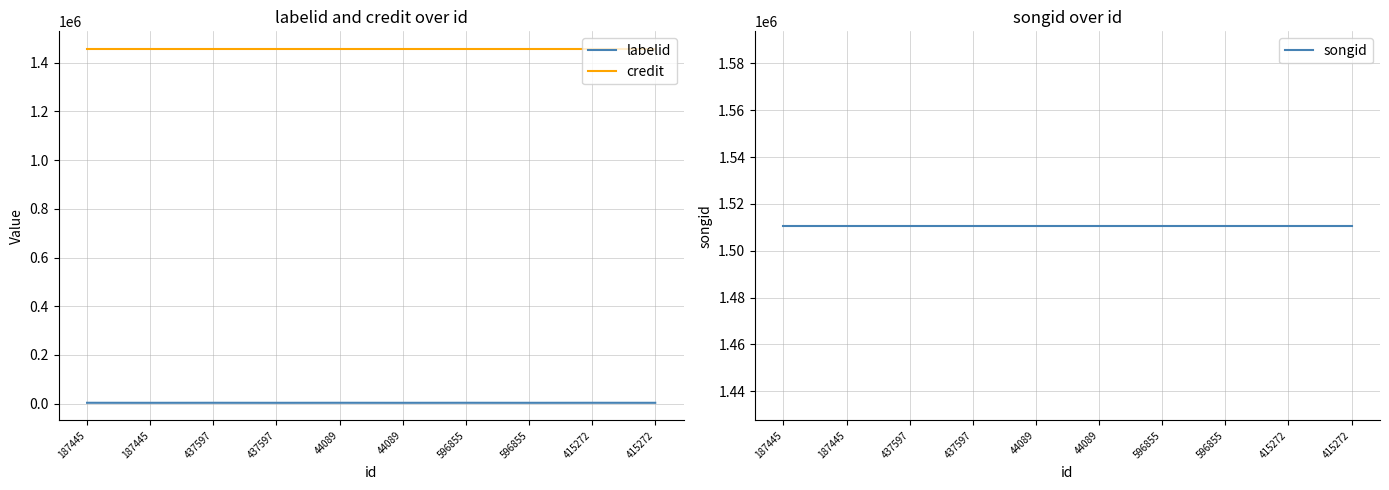

True or false: credit and labelid intersect in this chart.

False